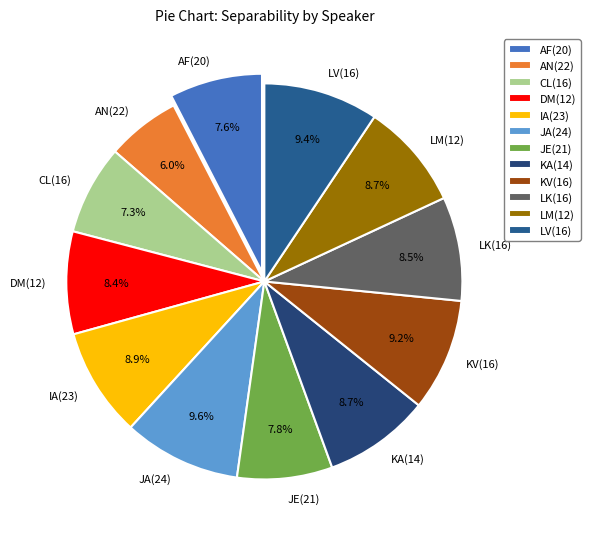

Between KV(16) and KA(14), which is larger?

KV(16)